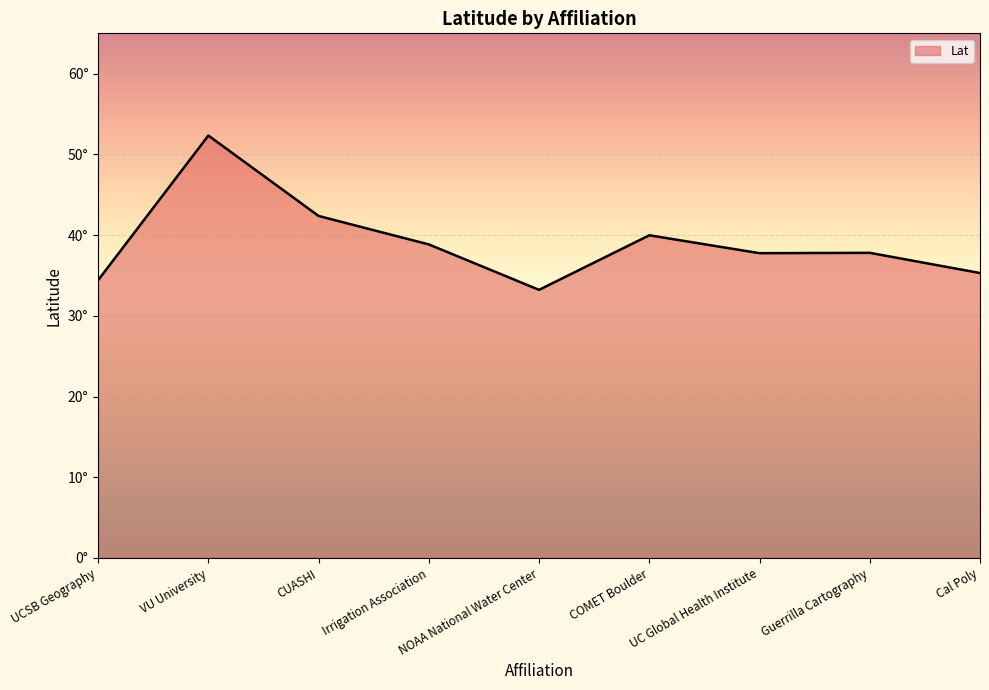

Does the chart have visible grid lines?

Yes